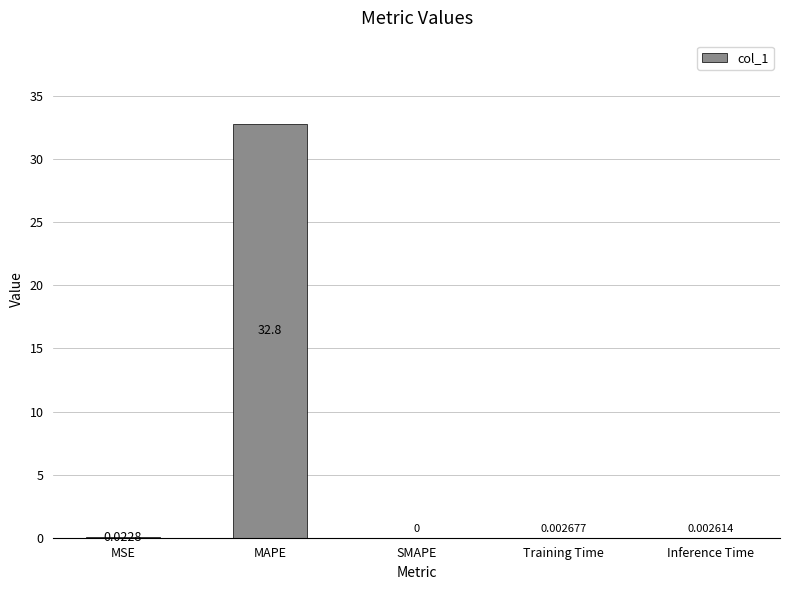

Where is the data nearest to the value 16?

MSE